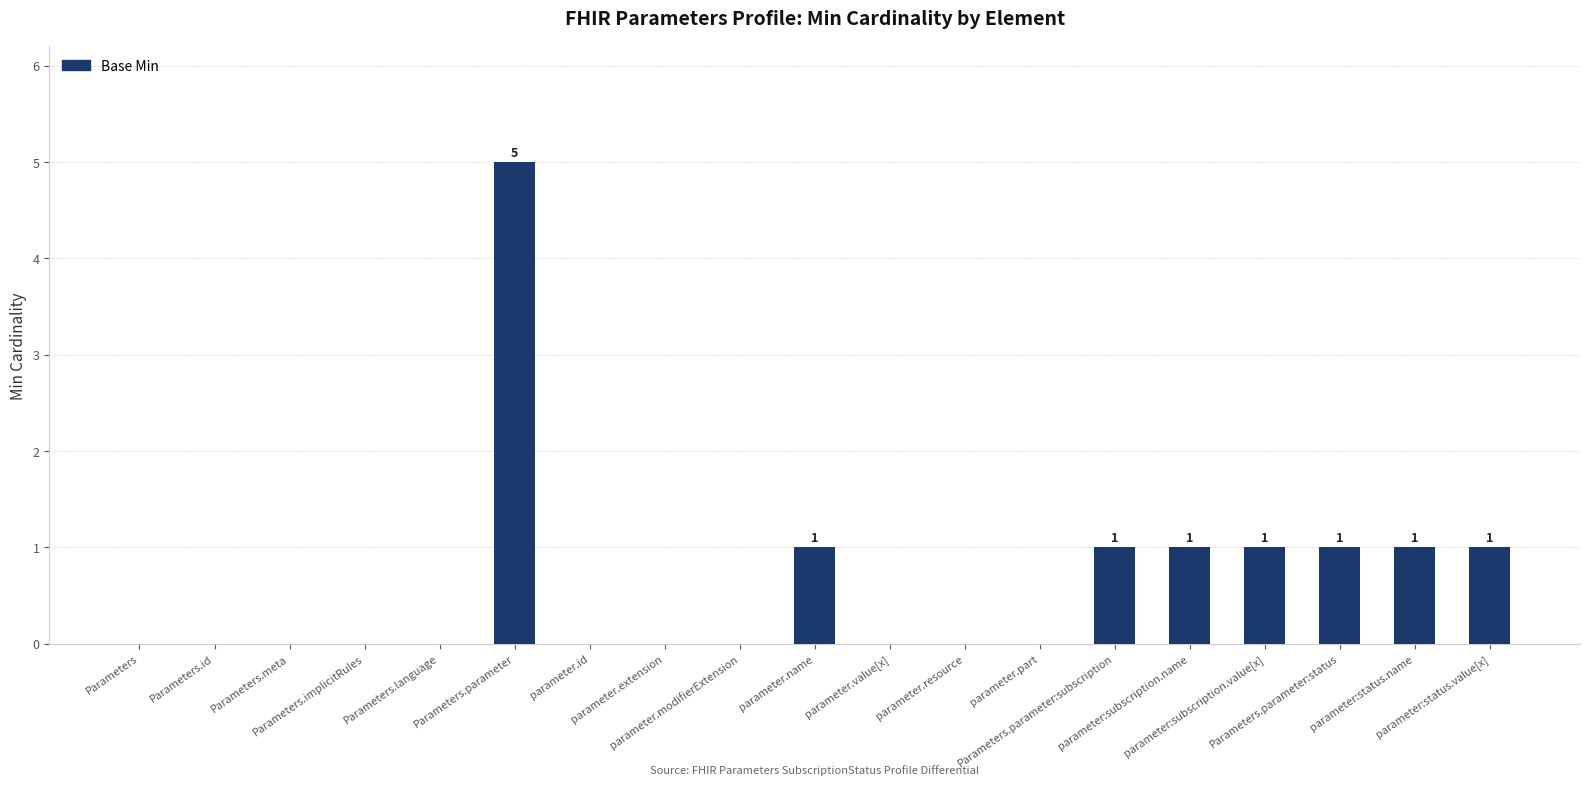

Are the bars horizontal?

No